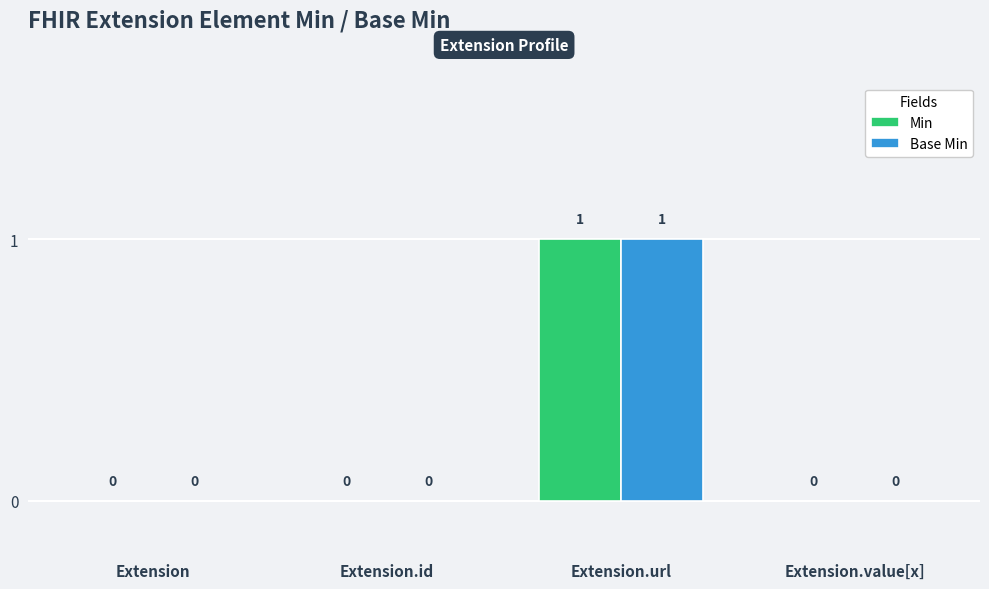

True or false: Min has a value of 0 at Extension.

True